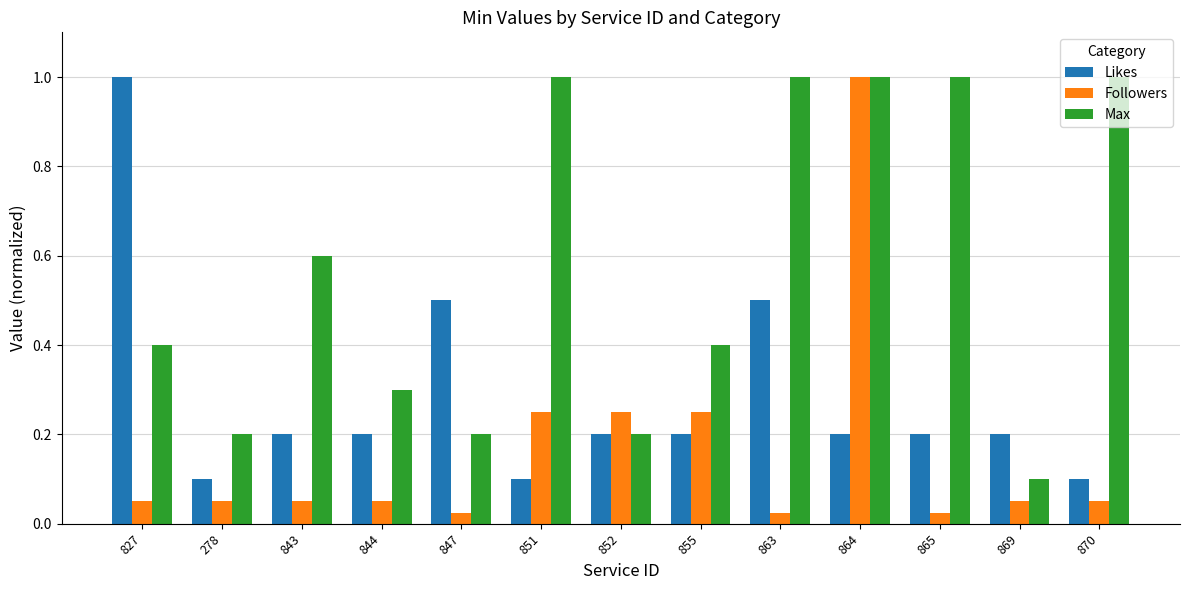

How many bars are there in total?

39